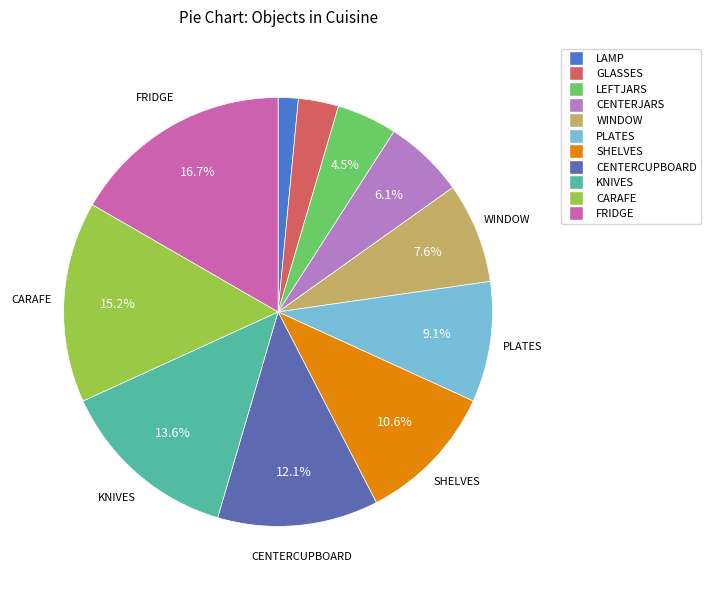

Approximately how many times larger is the value at SHELVES compared to KNIVES?

0.8